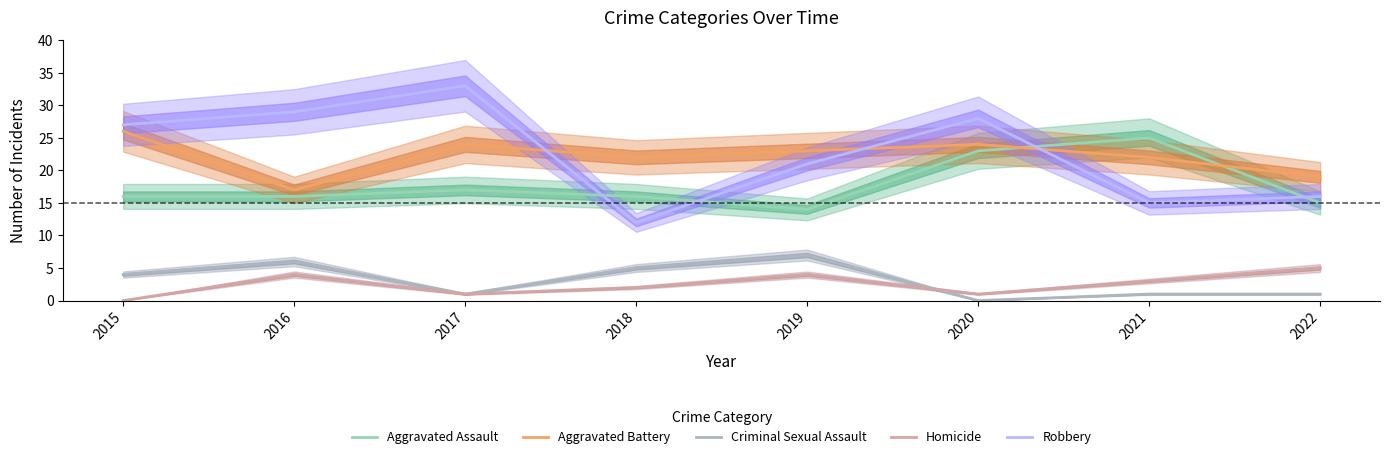

What is the average value of the Robbery series?

23